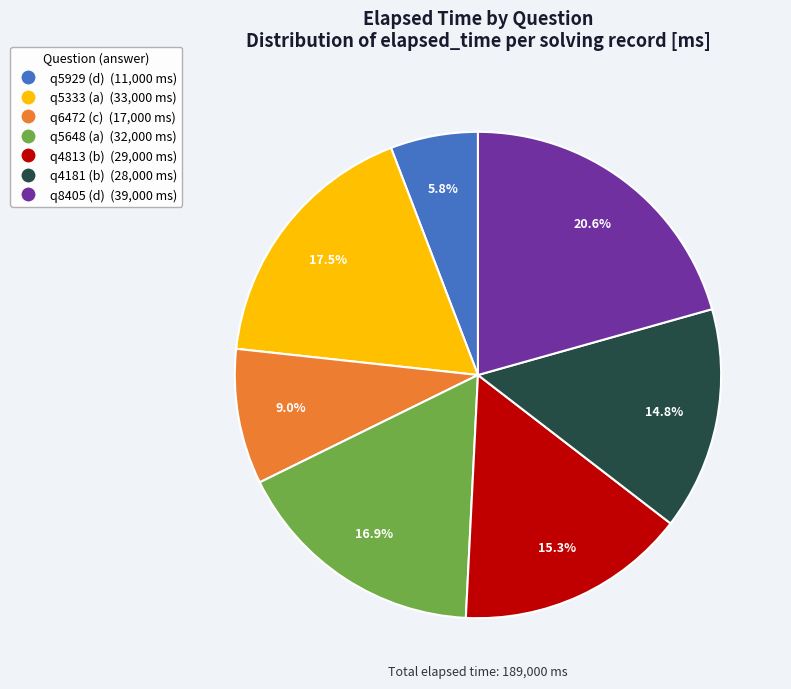

What is the total percentage of q8405 (d) and q4181 (b)?

35.4%